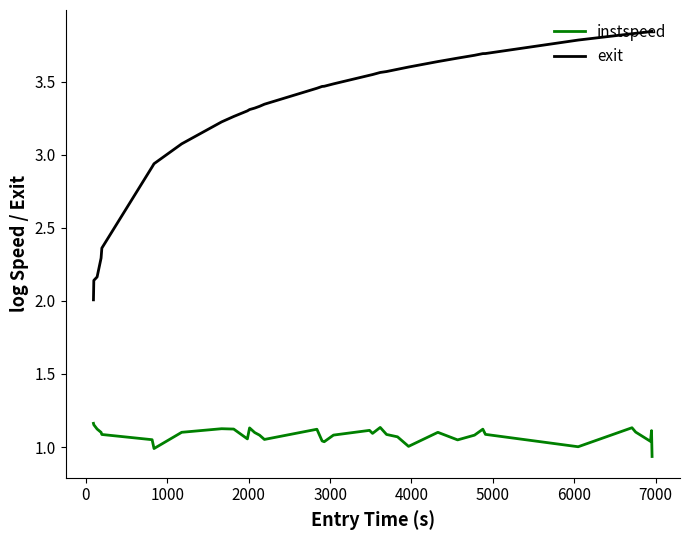

Rank the series by their maximum value, from lowest to highest.

instspeed, exit